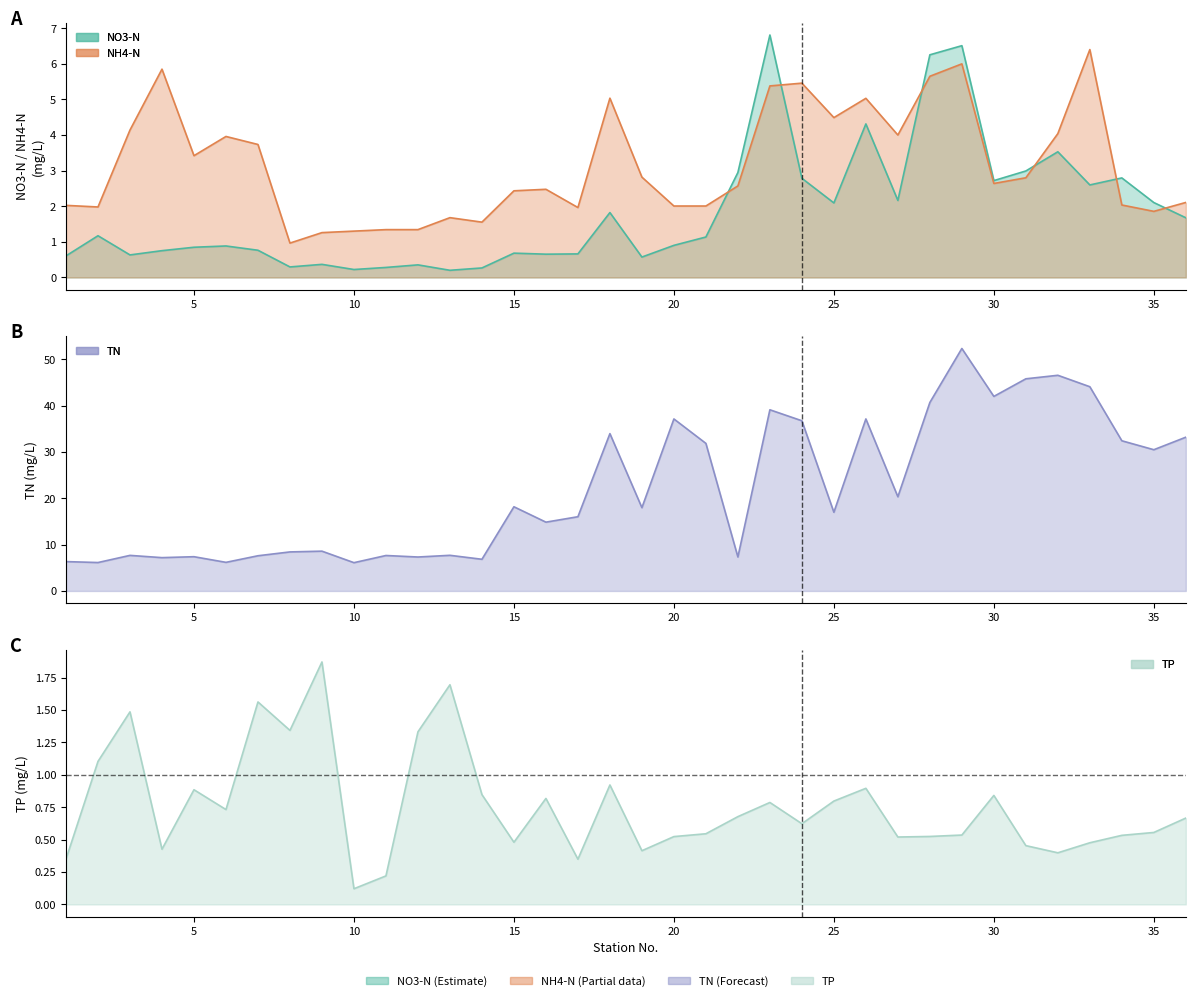

Which series changed the most between 25 and 27?

TN